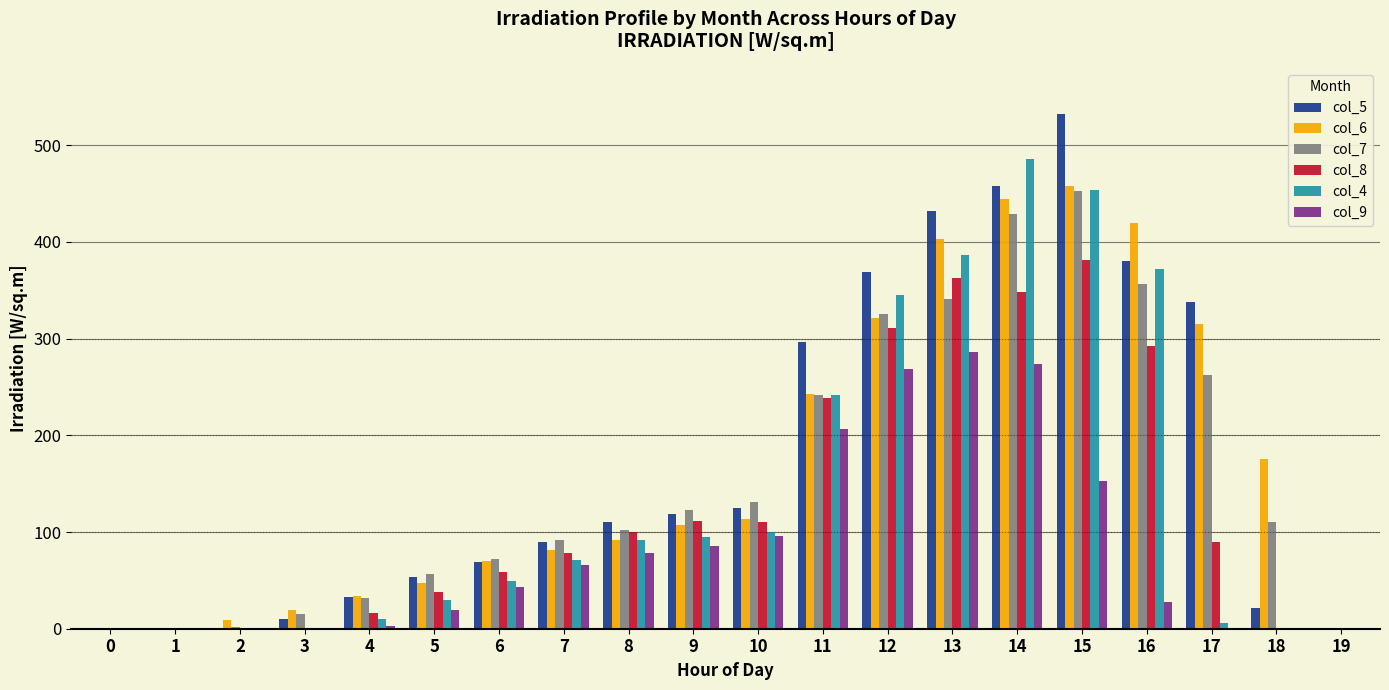

Is it true that col_7 equals 631.8 at 14?

False